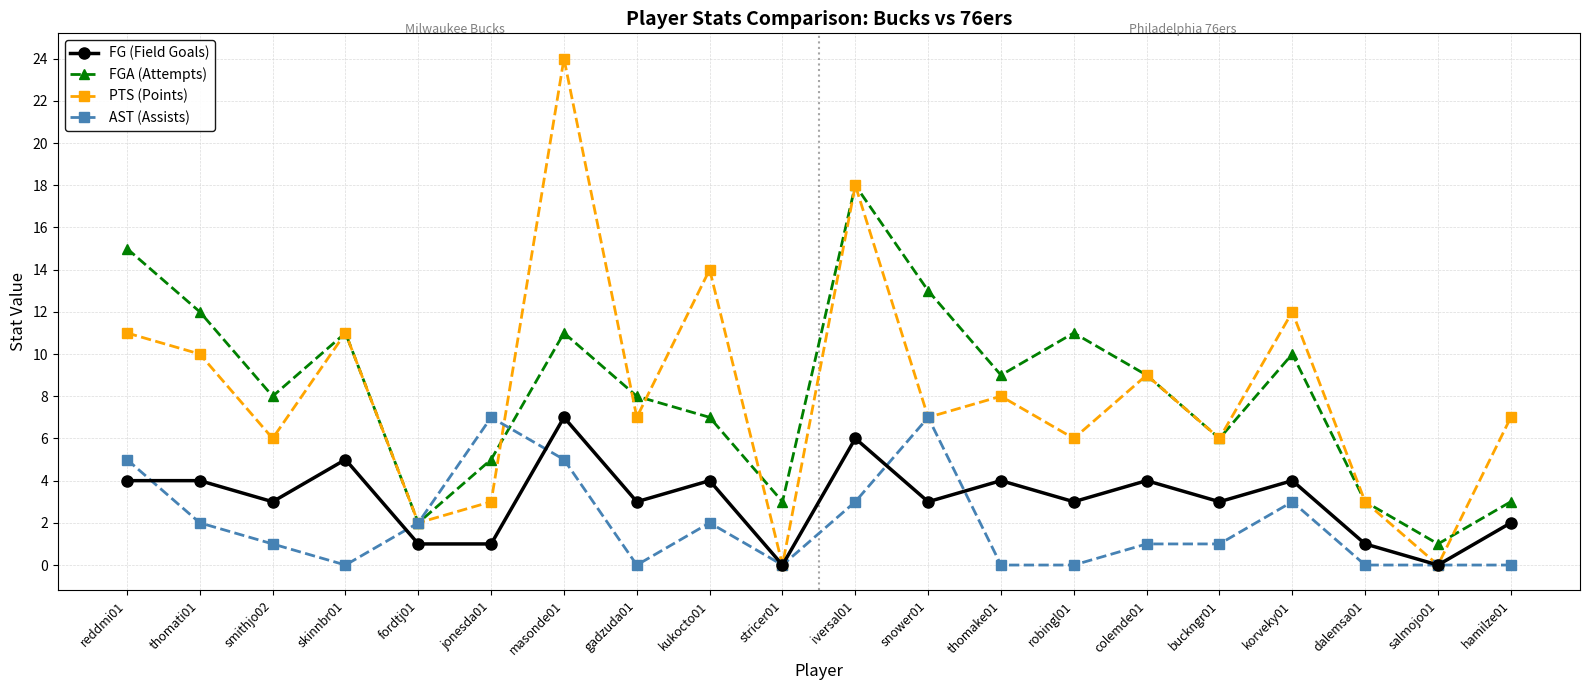

Where is the first local minimum for FG (Field Goals)?

smithjo02